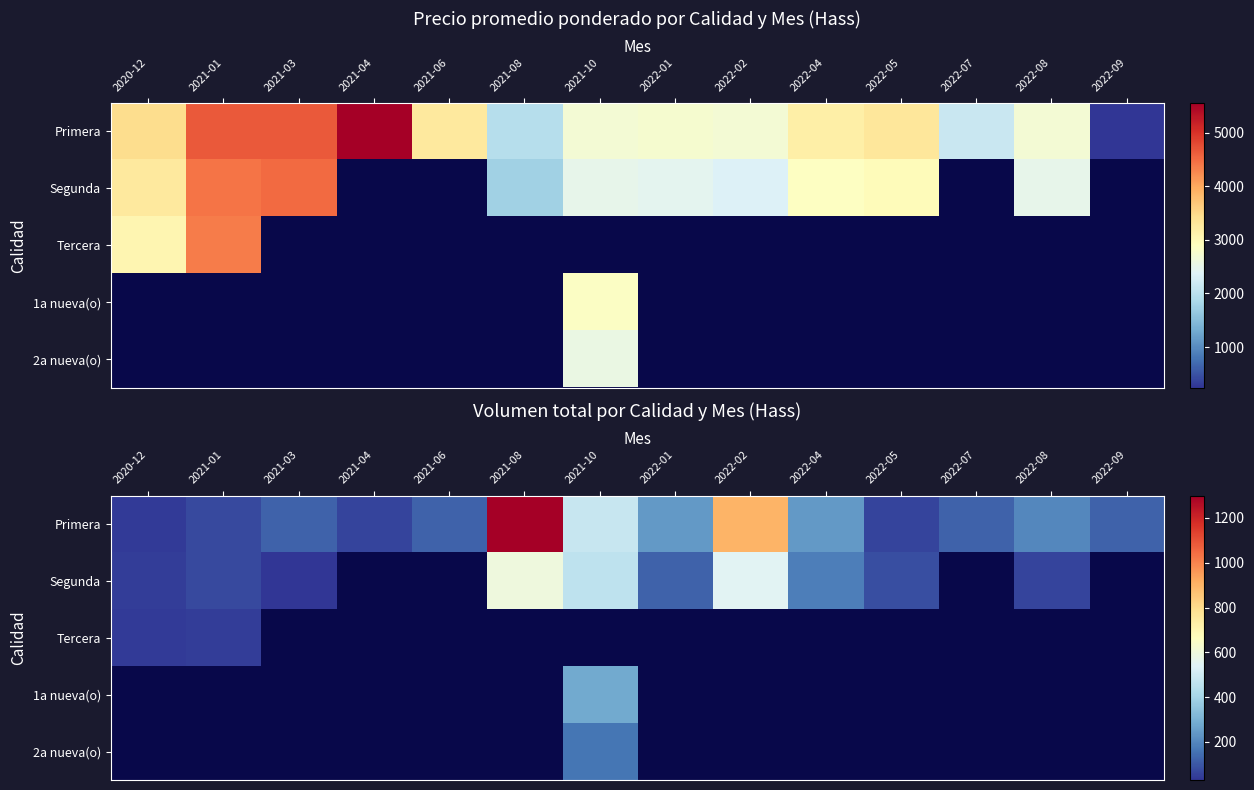

True or false: Primera has a value of 44.0 at 2020-12.

True